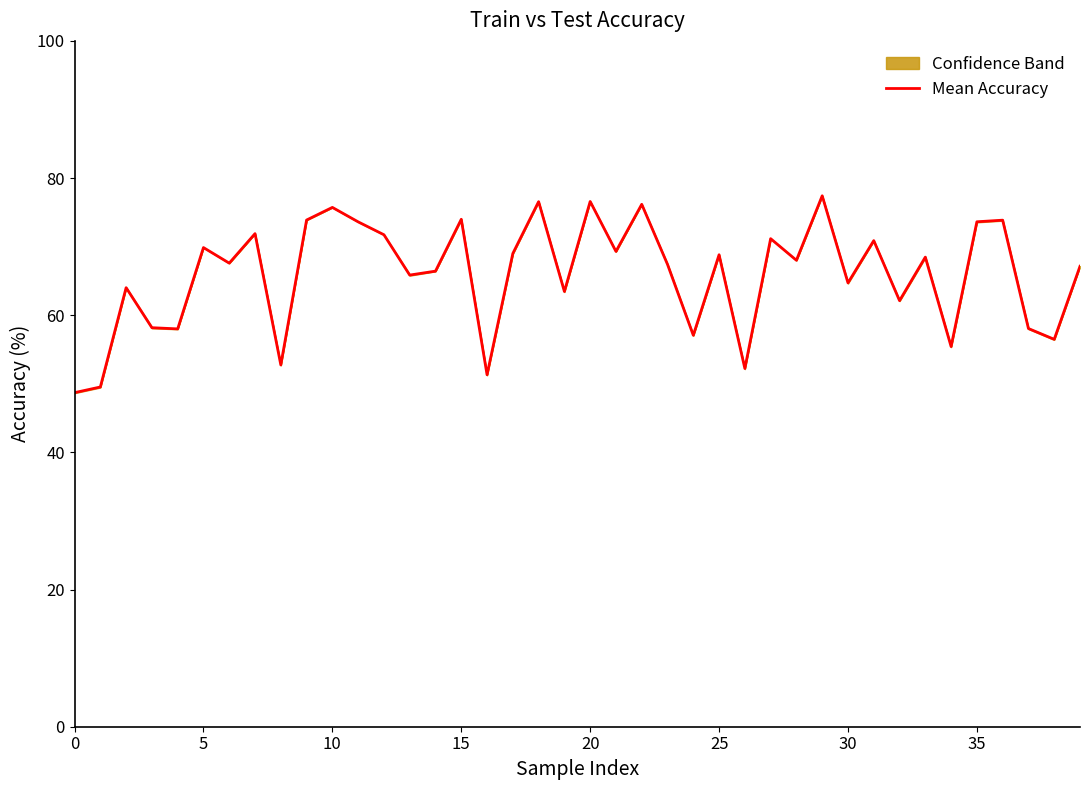

Which label corresponds to the largest value in the chart?

29